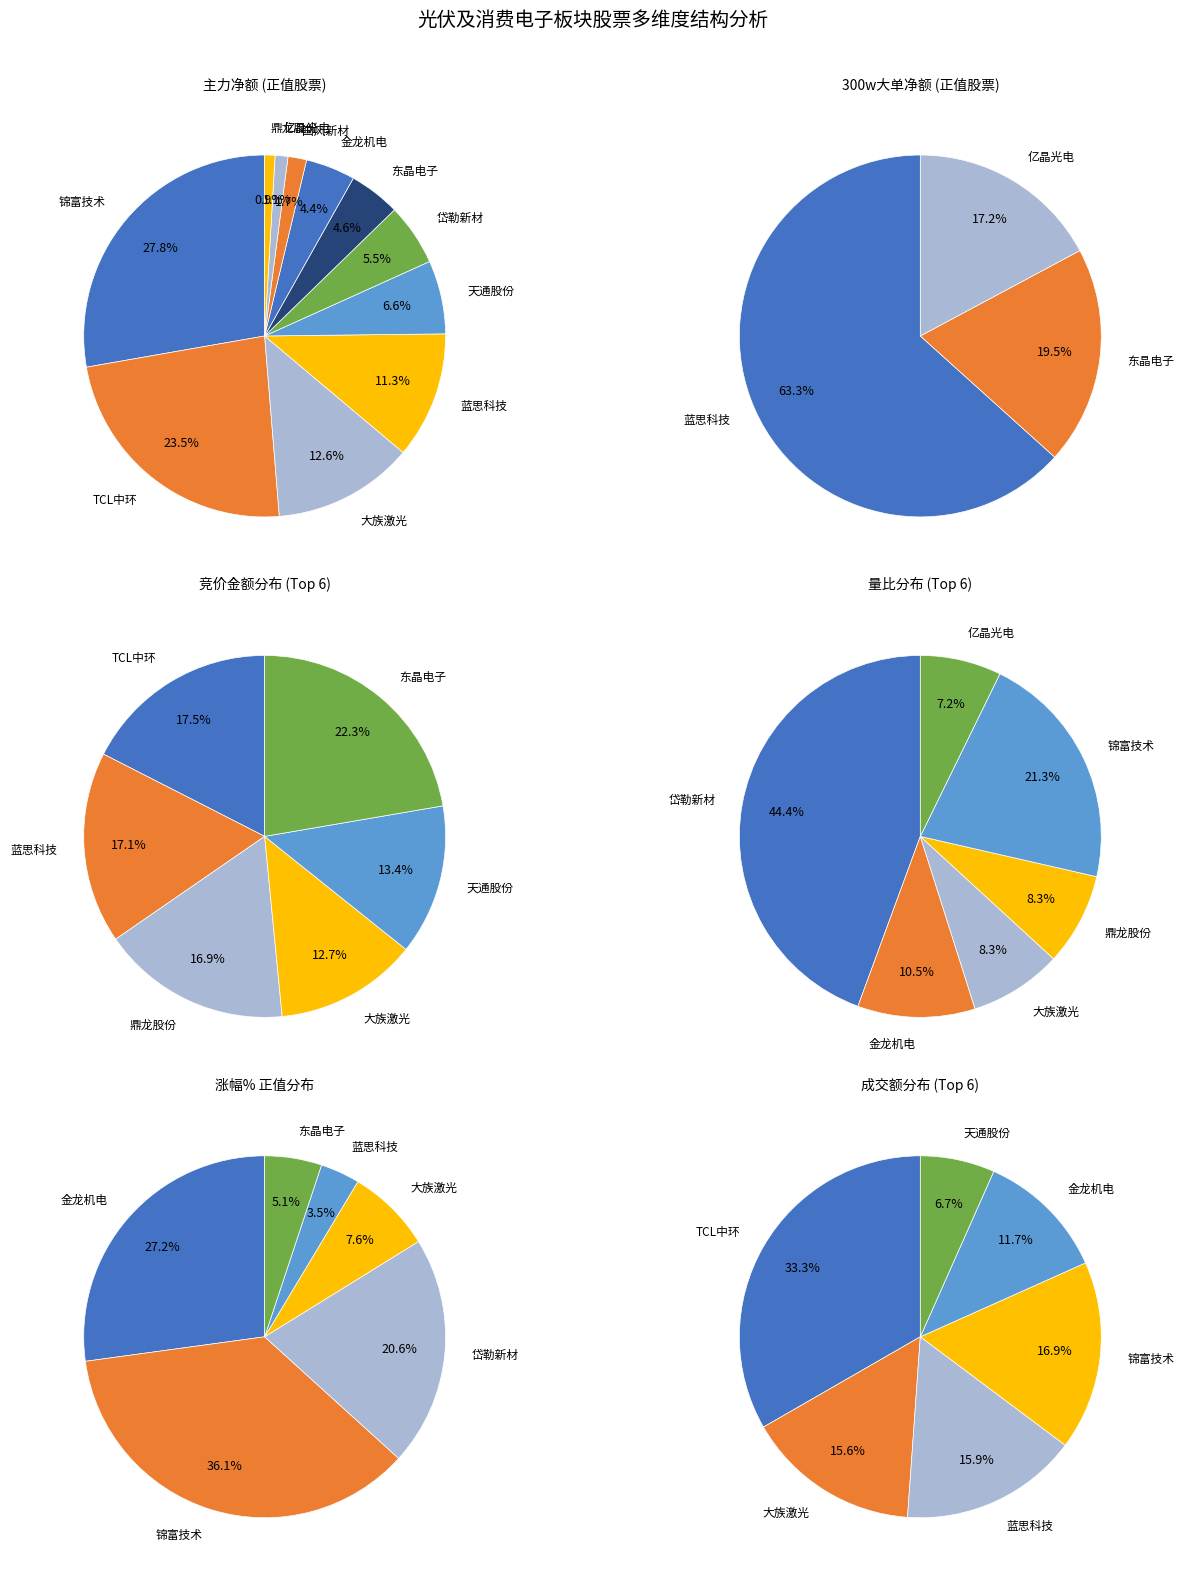

How many slices are in this pie chart?

11